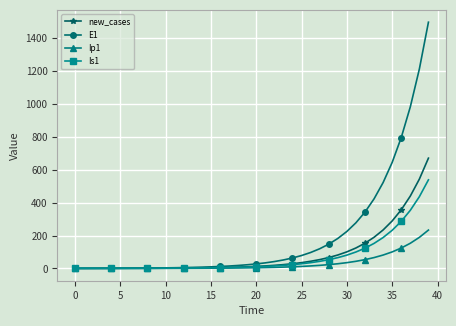

Which series has the widest spread of values?

E1